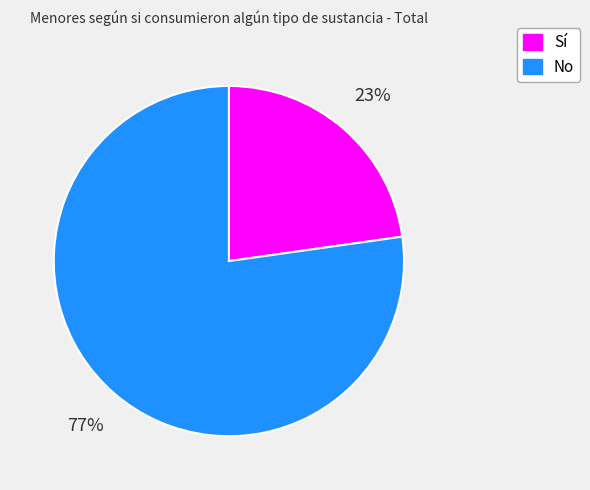

To the nearest percent, what is the difference between the largest and smallest slice percentages?

54%